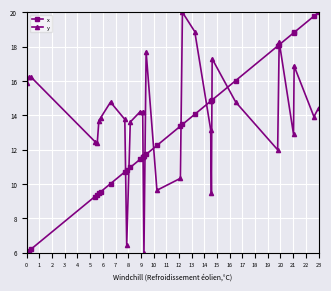

Rank the series by their average value, from highest to lowest.

y, x